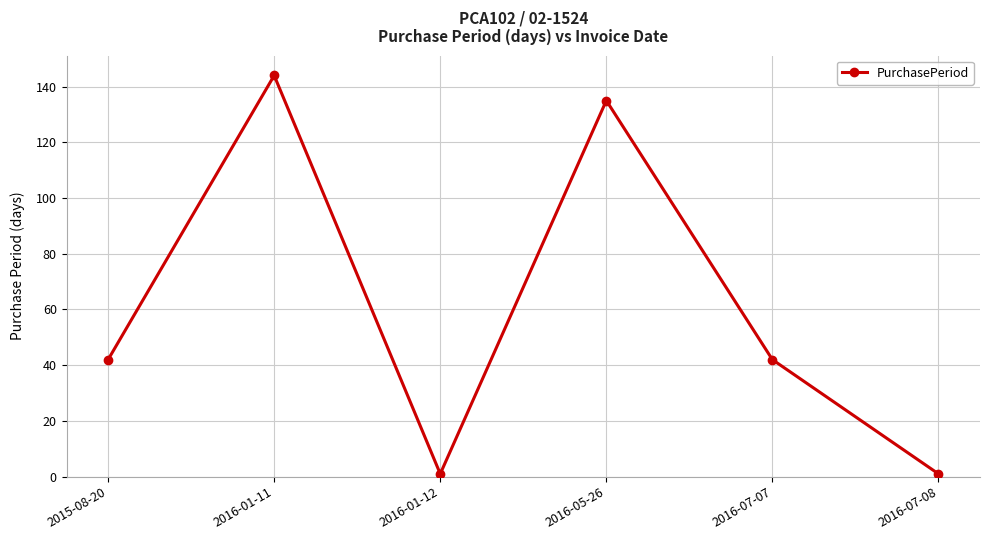

Read the value at 2016-07-07, to the nearest 5.

40